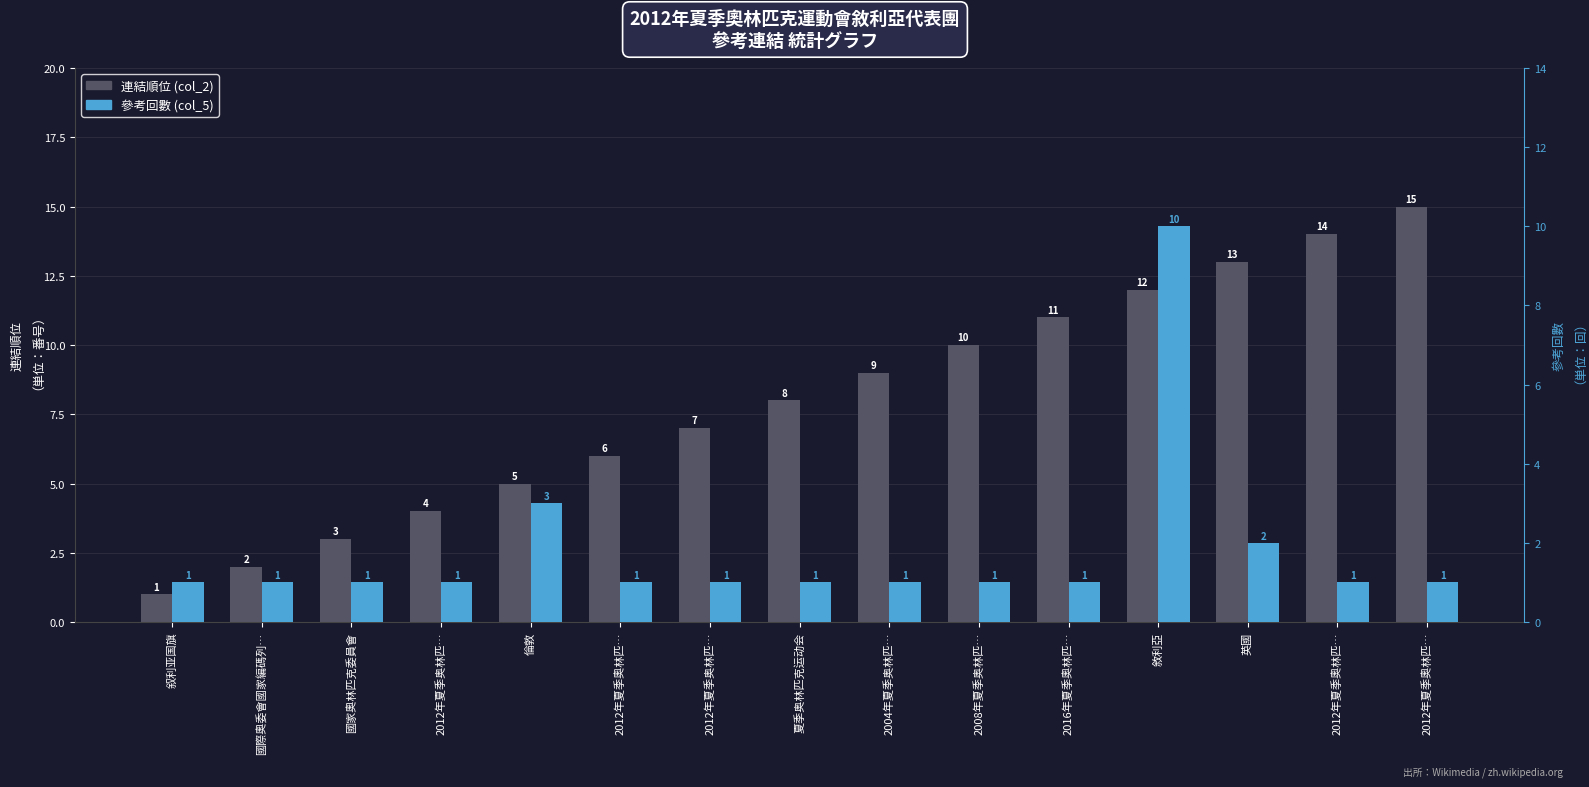

Reading right to left, what are all the values shown in this chart?

連結順位 (col_2): 2012年夏季奧林匹…=15	2012年夏季奧林匹…=14	英國=13	敘利亞=12	2016年夏季奧林匹…=11	2008年夏季奥林匹…=10	2004年夏季奥林匹…=9	夏季奥林匹克运动会=8	2012年夏季奥林匹…=7	2012年夏季奧林匹…=6	倫敦=5	2012年夏季奥林匹…=4	國家奧林匹克委員會=3	國際奧委會國家編碼列…=2	叙利亚国旗=1
參考回數 (col_5): 2012年夏季奧林匹…=1	2012年夏季奧林匹…=1	英國=2	敘利亞=10	2016年夏季奧林匹…=1	2008年夏季奥林匹…=1	2004年夏季奥林匹…=1	夏季奥林匹克运动会=1	2012年夏季奥林匹…=1	2012年夏季奧林匹…=1	倫敦=3	2012年夏季奥林匹…=1	國家奧林匹克委員會=1	國際奧委會國家編碼列…=1	叙利亚国旗=1